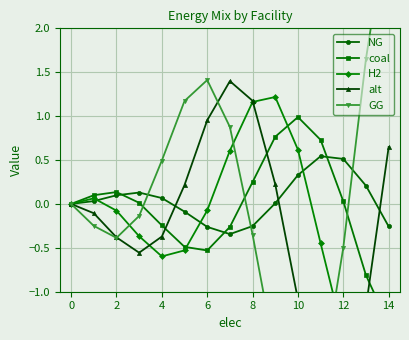

The value of NG at 10 is 0.3. True or false?

True